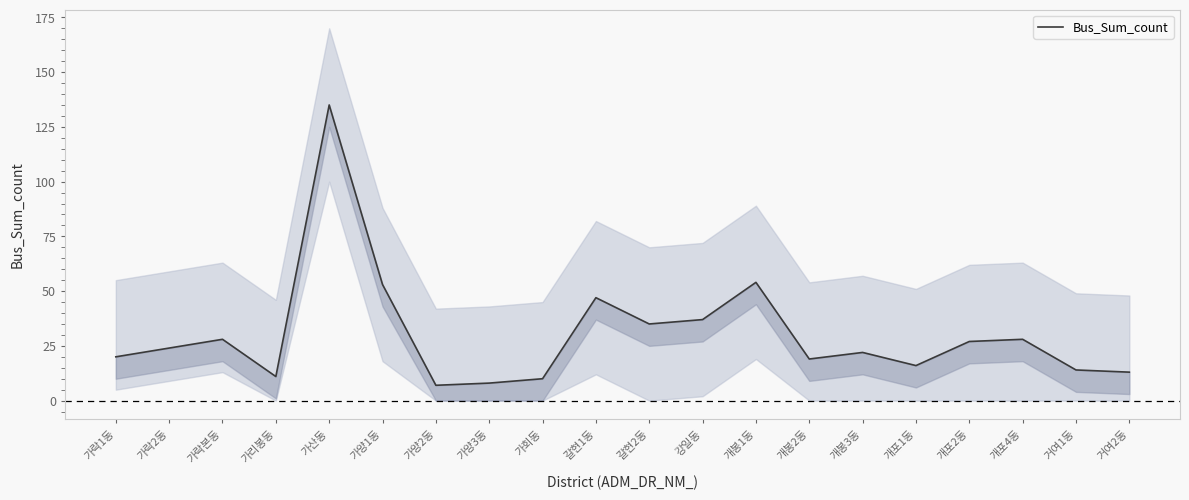

Is it true that the value at 가양2동 is 2?

False